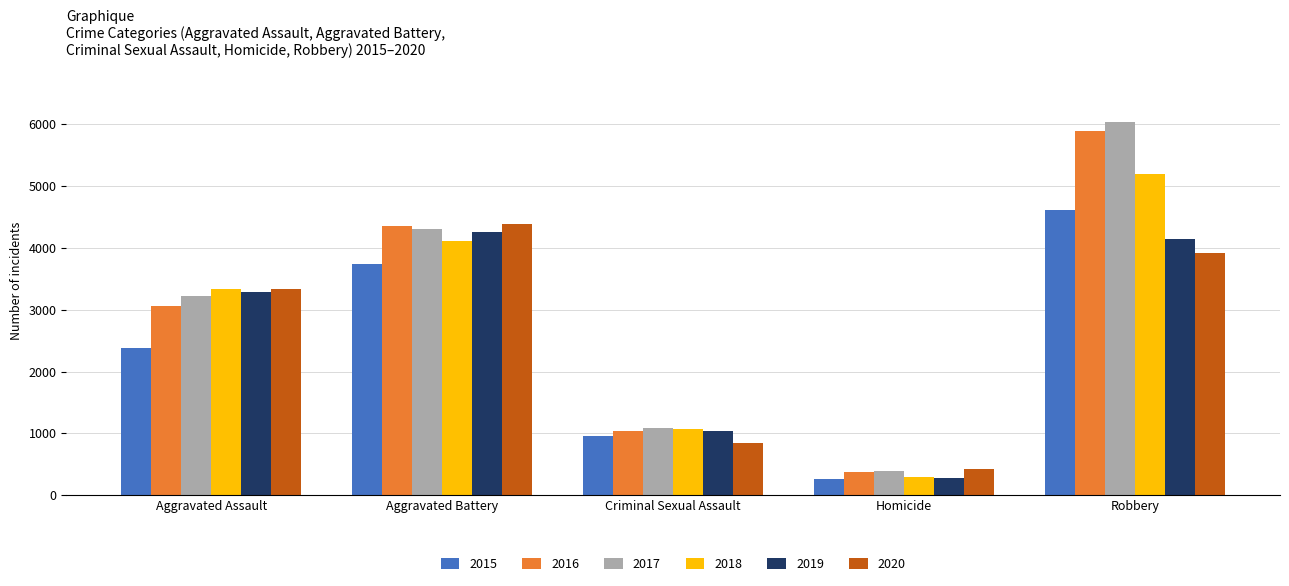

At which category is the sum across all series the highest?

Robbery